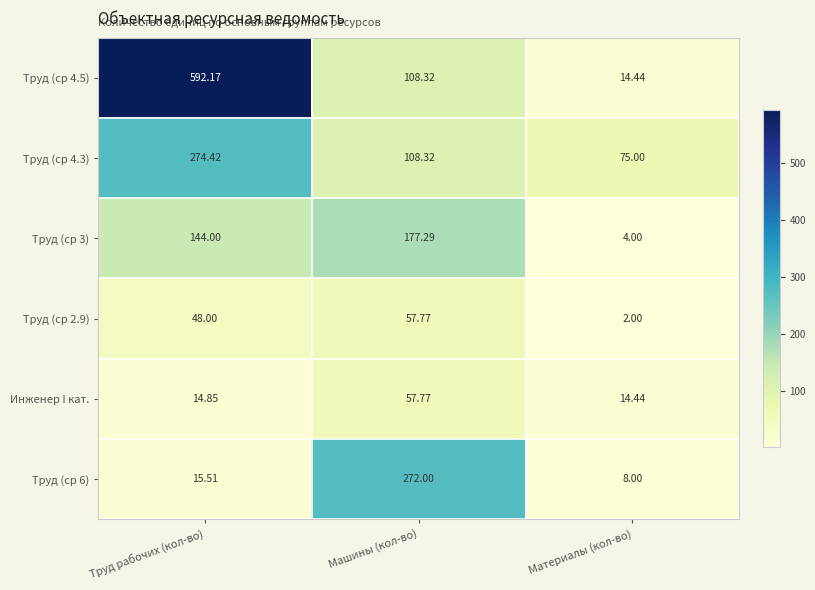

At which category is the sum across all series the highest?

Труд рабочих (кол-во)